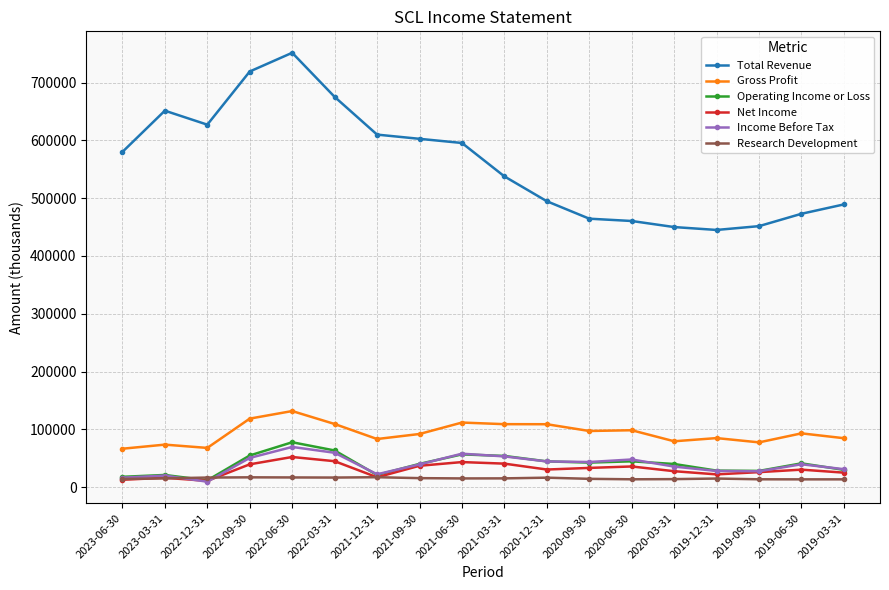

Does the chart have visible grid lines?

Yes